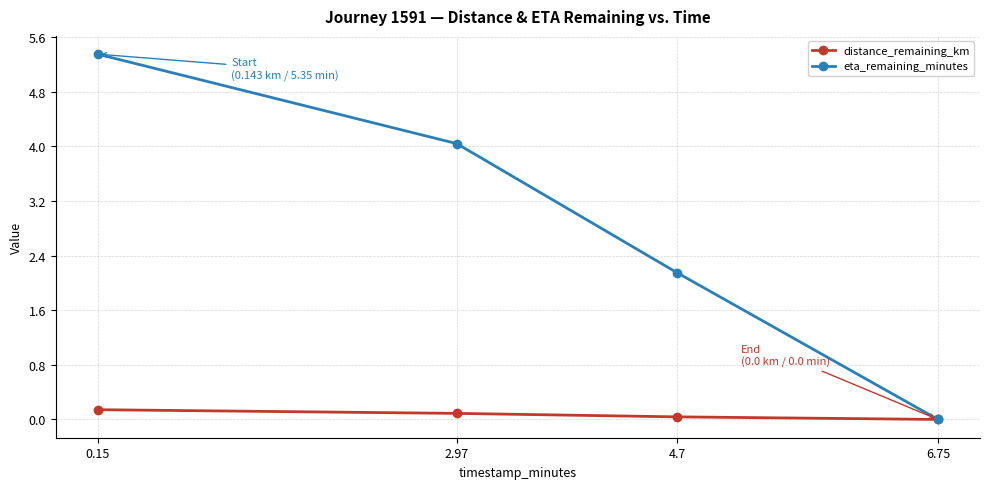

At which label does eta_remaining_minutes reach its minimum?

6.75